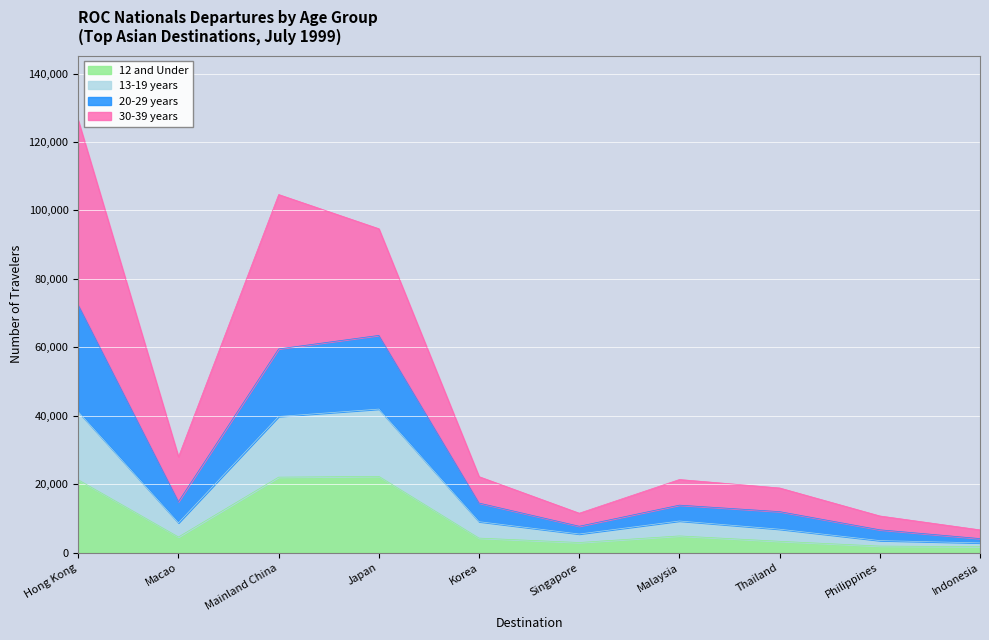

At which category is the sum across all series the highest?

Hong Kong